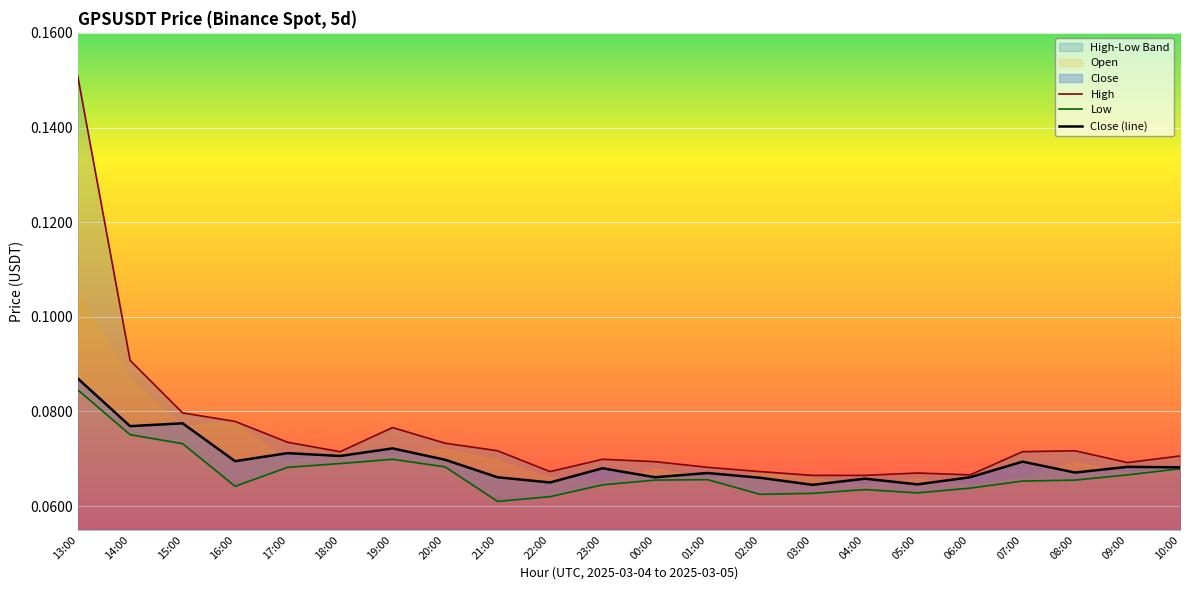

Reading left to right, transcribe all the data shown in this chart.

High: 13:00=0.2	14:00=0.1	15:00=0.1	16:00=0.1	17:00=0.1	18:00=0.1	19:00=0.1	20:00=0.1	21:00=0.1	22:00=0.1	23:00=0.1	00:00=0.1	01:00=0.1	02:00=0.1	03:00=0.1	04:00=0.1	05:00=0.1	06:00=0.1	07:00=0.1	08:00=0.1	09:00=0.1	10:00=0.1
Low: 13:00=0.1	14:00=0.1	15:00=0.1	16:00=0.1	17:00=0.1	18:00=0.1	19:00=0.1	20:00=0.1	21:00=0.1	22:00=0.1	23:00=0.1	00:00=0.1	01:00=0.1	02:00=0.1	03:00=0.1	04:00=0.1	05:00=0.1	06:00=0.1	07:00=0.1	08:00=0.1	09:00=0.1	10:00=0.1
Close (line): 13:00=0.1	14:00=0.1	15:00=0.1	16:00=0.1	17:00=0.1	18:00=0.1	19:00=0.1	20:00=0.1	21:00=0.1	22:00=0.1	23:00=0.1	00:00=0.1	01:00=0.1	02:00=0.1	03:00=0.1	04:00=0.1	05:00=0.1	06:00=0.1	07:00=0.1	08:00=0.1	09:00=0.1	10:00=0.1